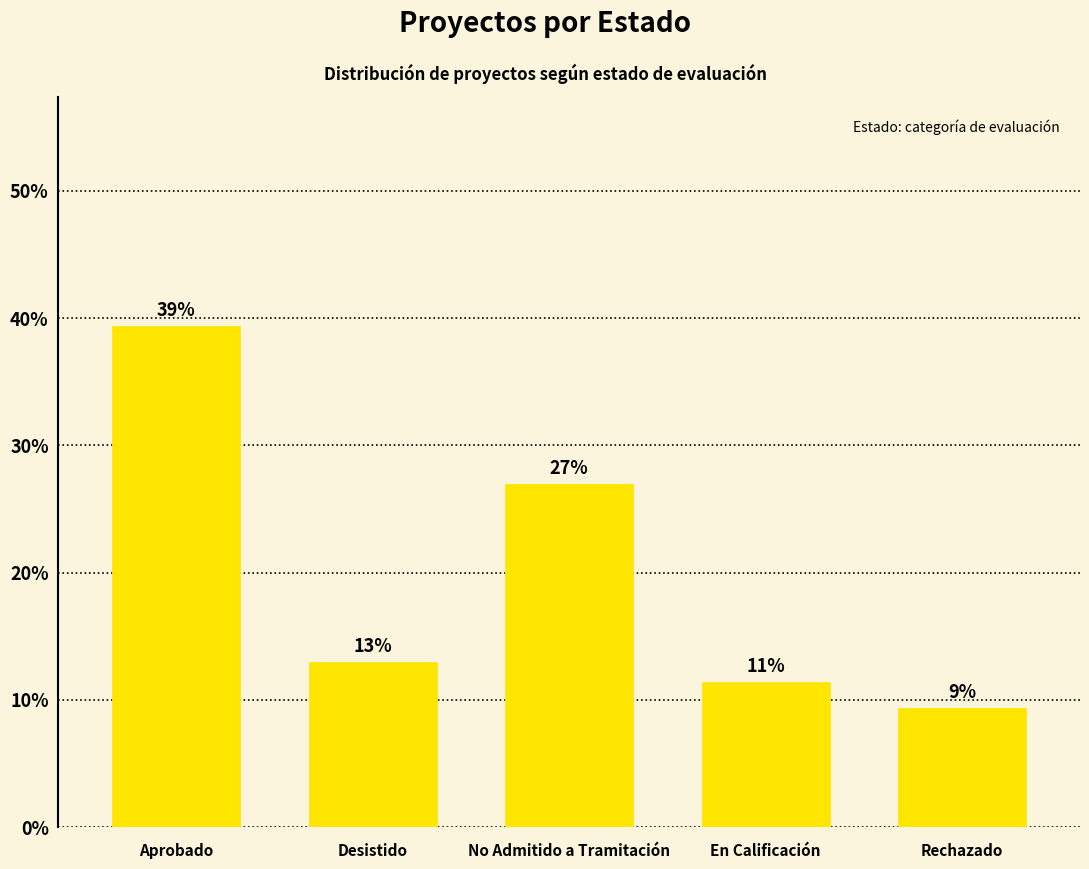

Which category has the highest value across all series?

Aprobado